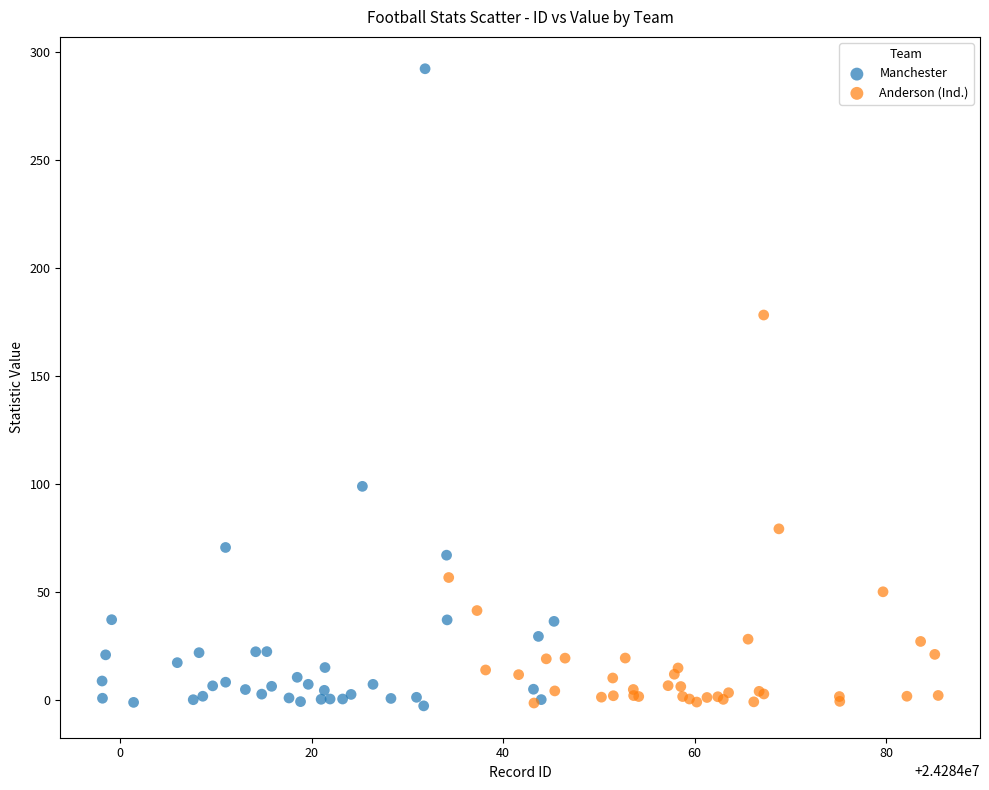

Which series has the widest spread of Y values?

Manchester